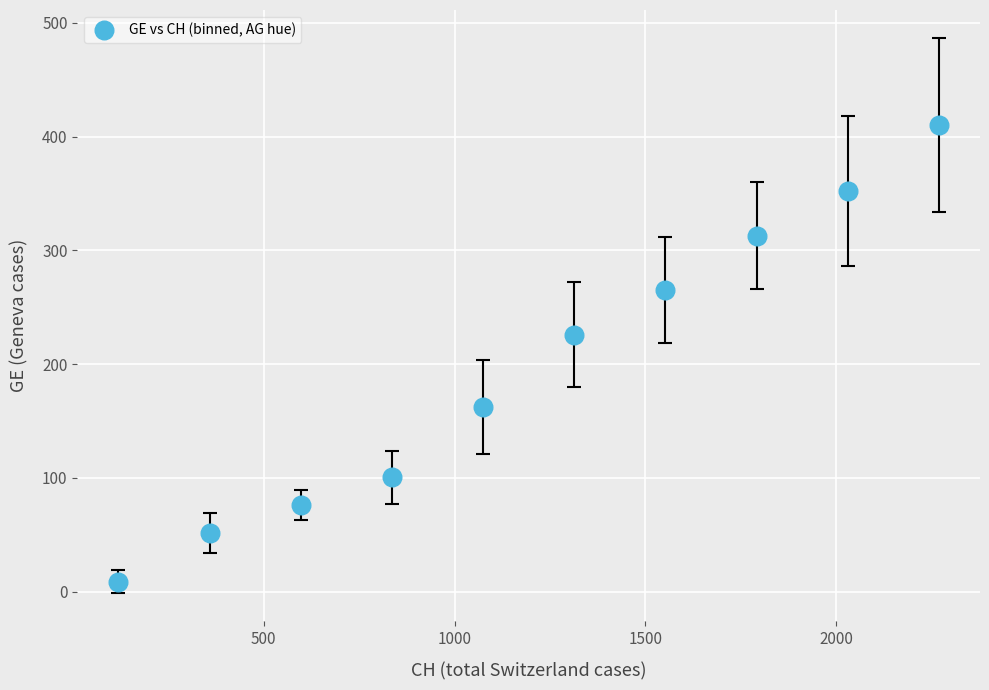

What is the range of X values (max minus min)?

2149.2